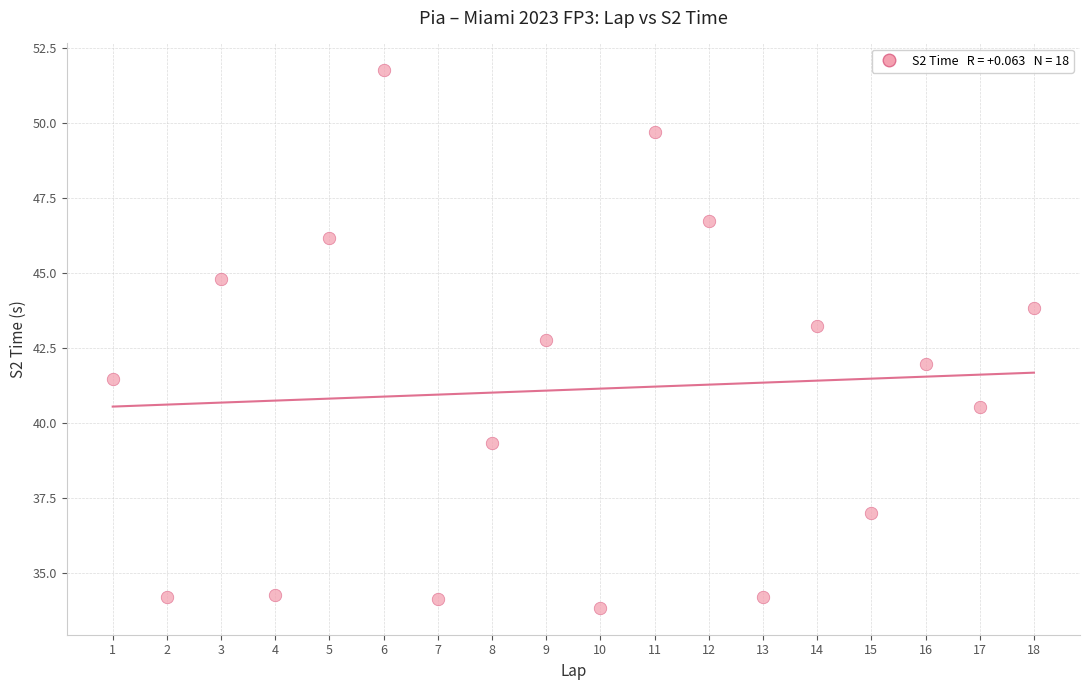

What is the range of X values (max minus min)?

17.0